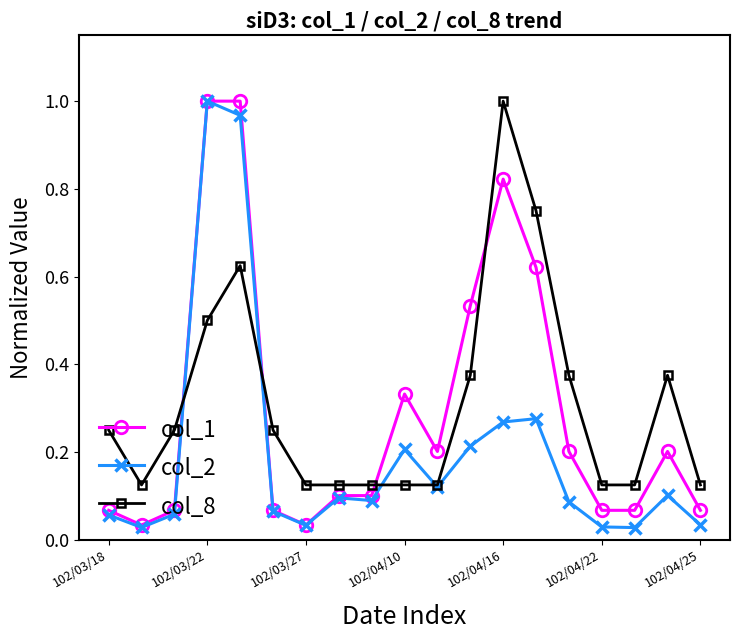

True or false: col_2 has more than 2 points higher than both neighbors.

True